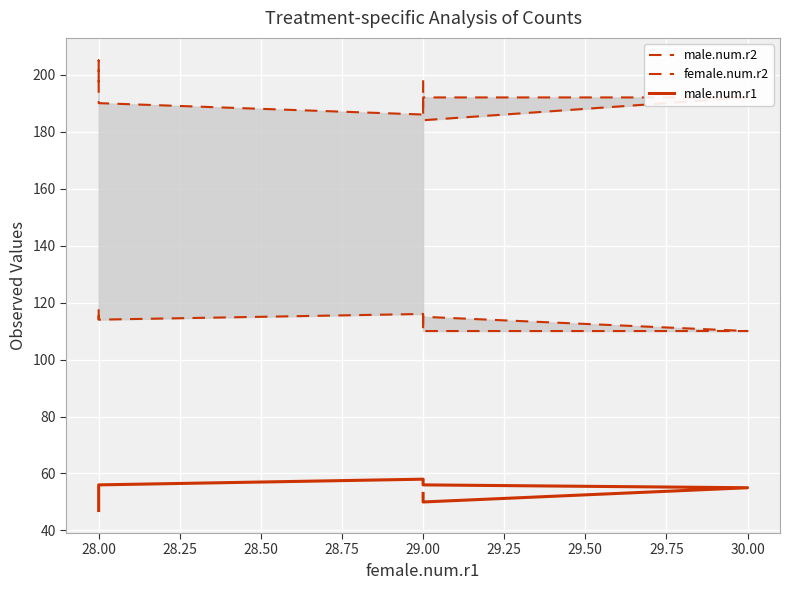

What value does the female.num.r2 series have at 29.00?

116